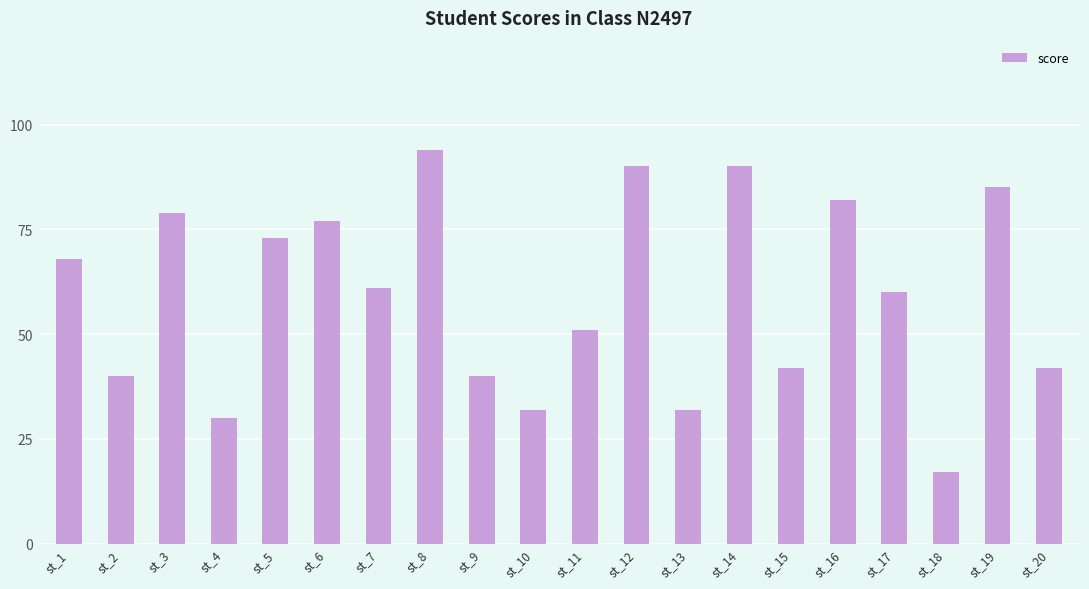

What is the value of the 19th bar from the left?

85